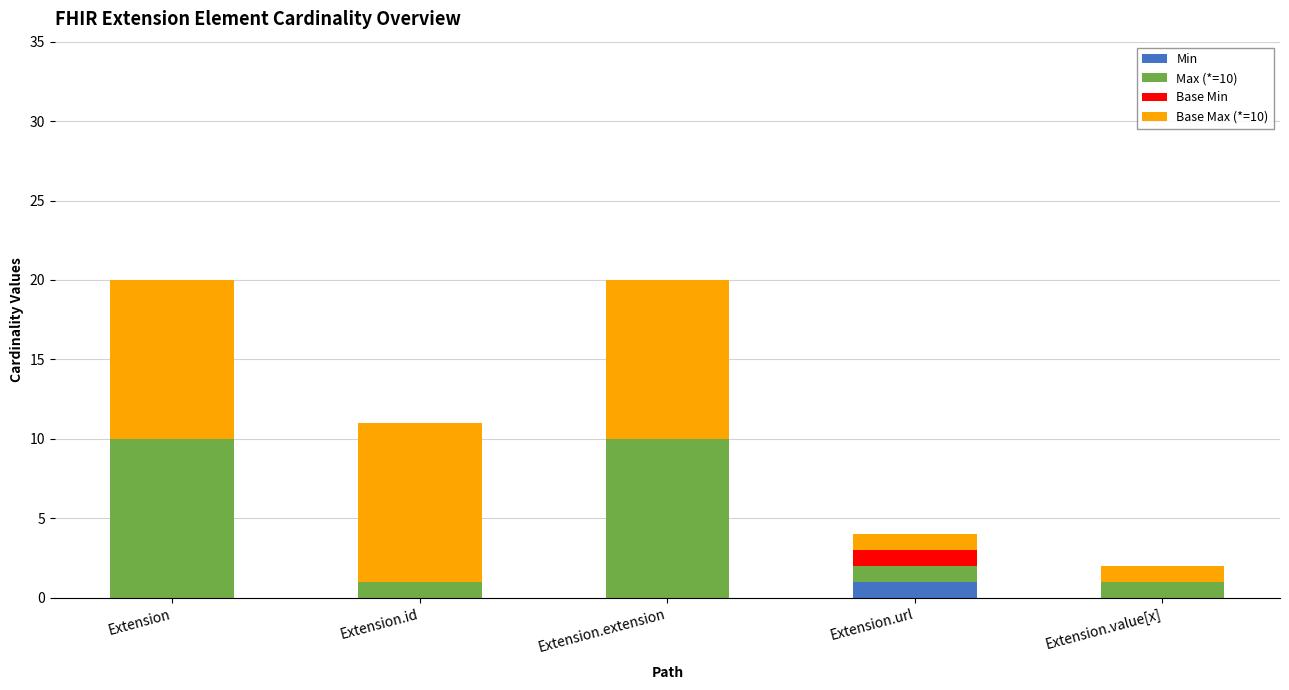

True or false: Min has a value of 0 at Extension.extension.

True